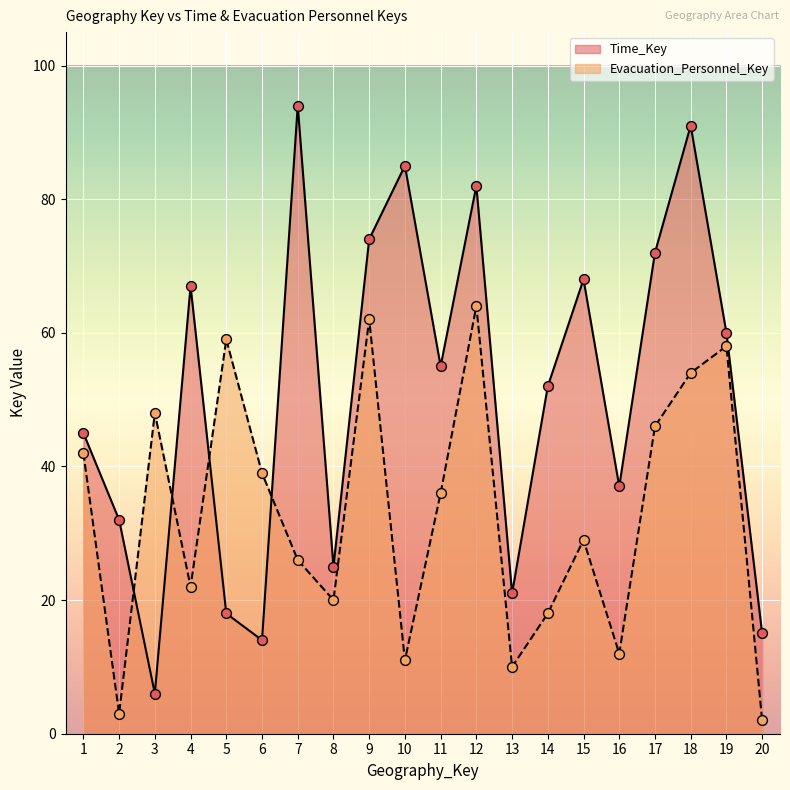

Which series has the largest total across all categories?

Time_Key